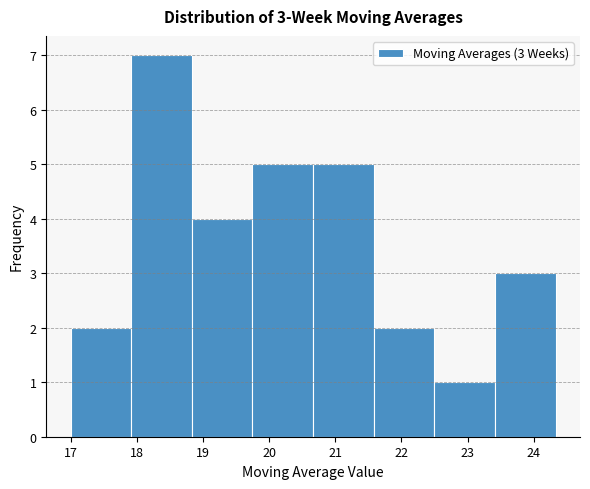

Which range on the x-axis has the tallest bar?

17.9 to 18.8